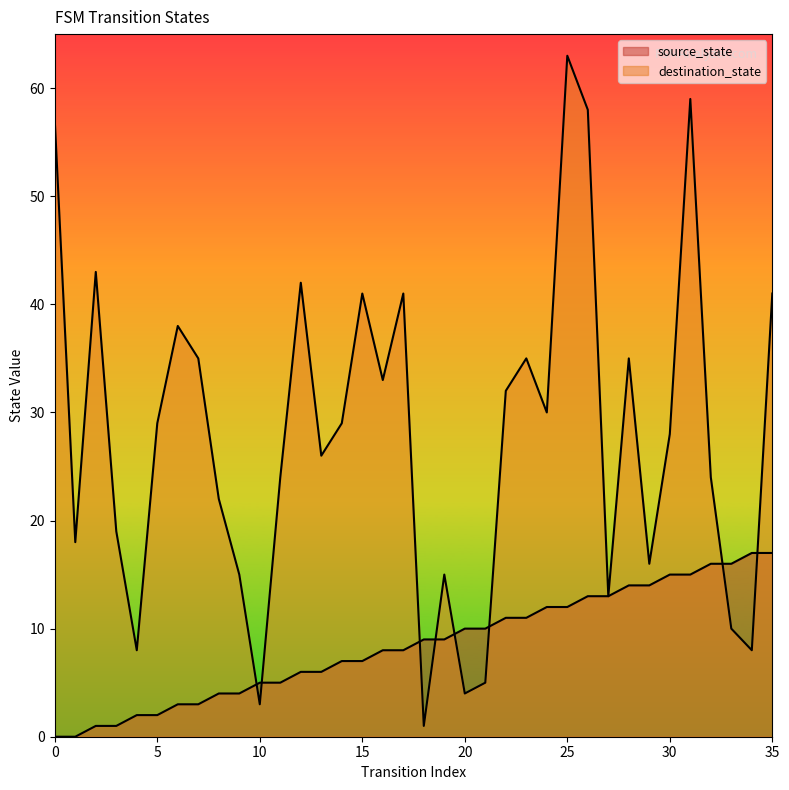

How many lines are shown in the chart?

2